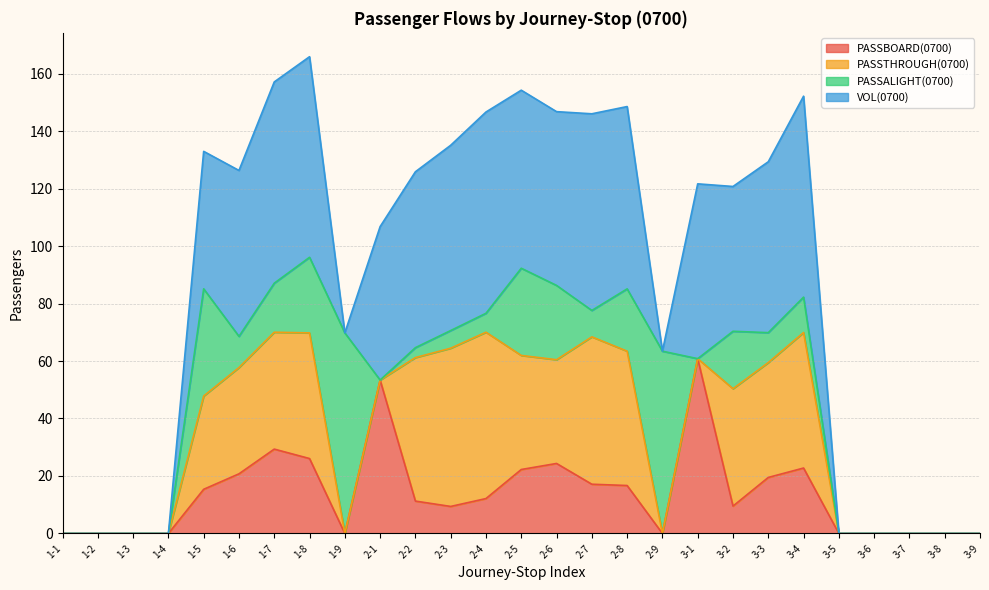

How many data points in PASSBOARD(0700) are less than 11?

13